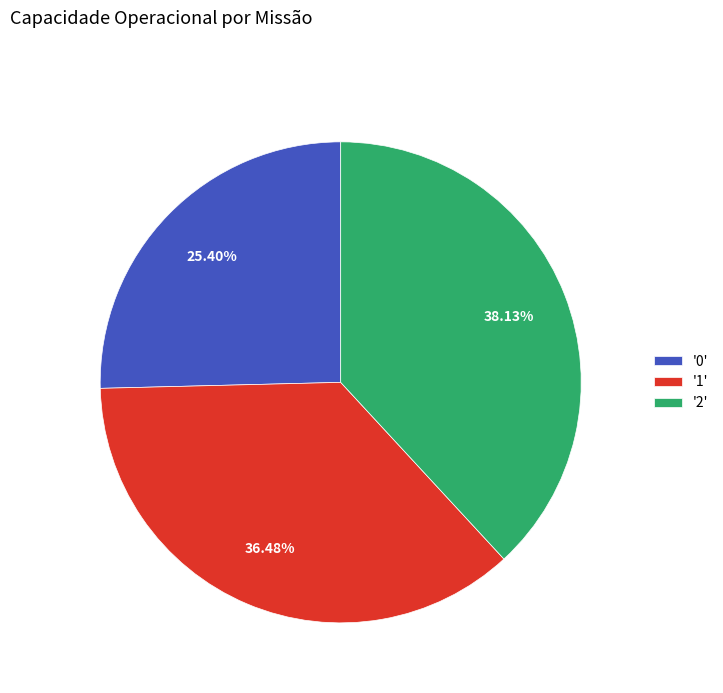

To the nearest percent, what is the difference between the largest and smallest slice percentages?

13%